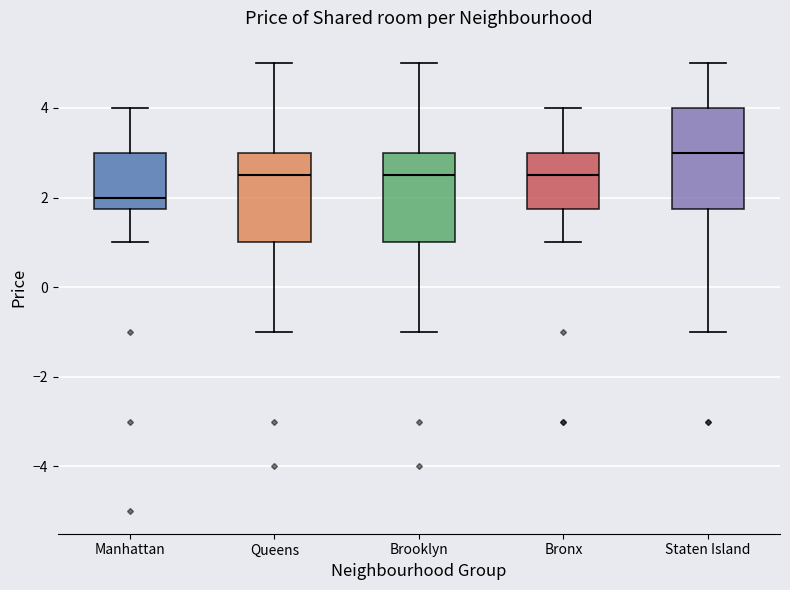

Comparing the boxes themselves (not the whiskers), which one is the tallest?

Staten Island